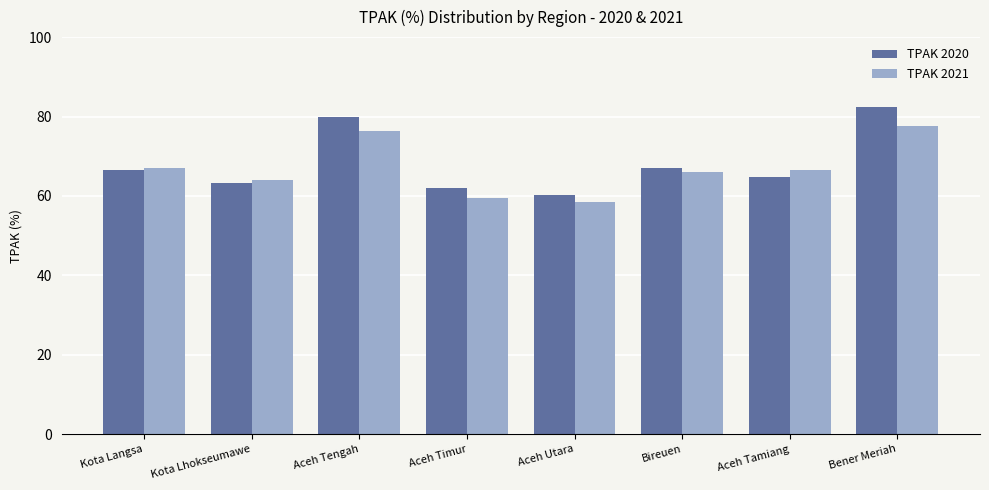

Which series has the widest spread of values?

TPAK 2020